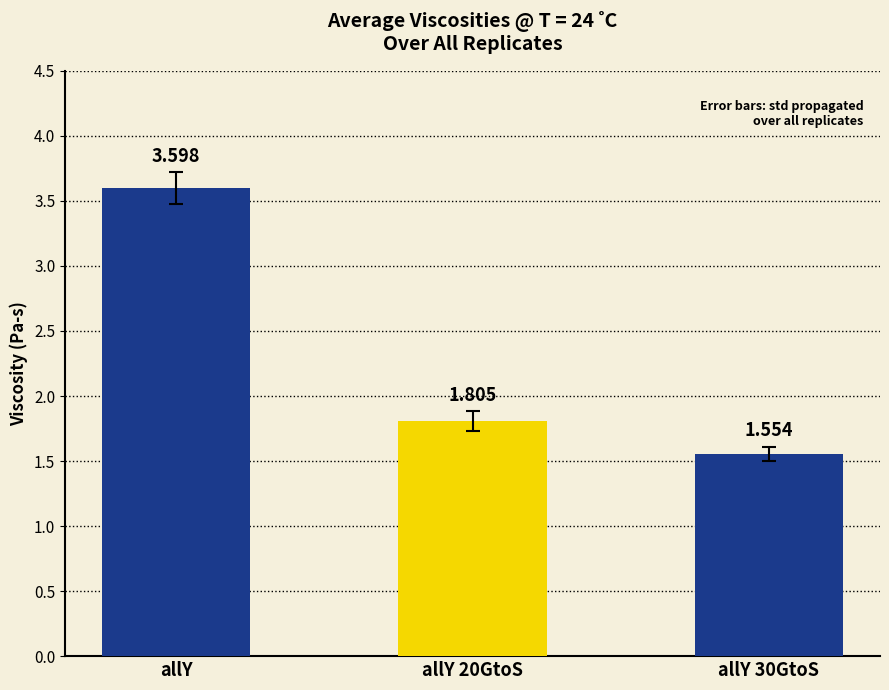

List the labels in order of value, smallest first.

allY 30GtoS, allY 20GtoS, allY